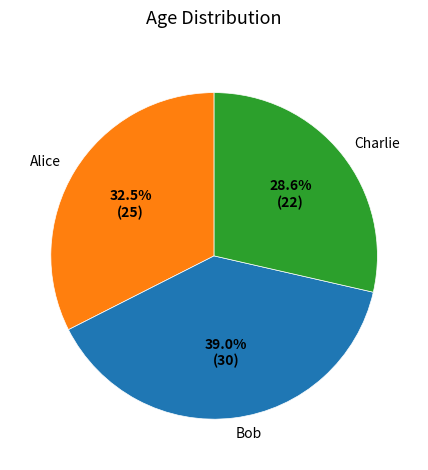

Rank the categories by value from lowest to highest.

Charlie, Alice, Bob